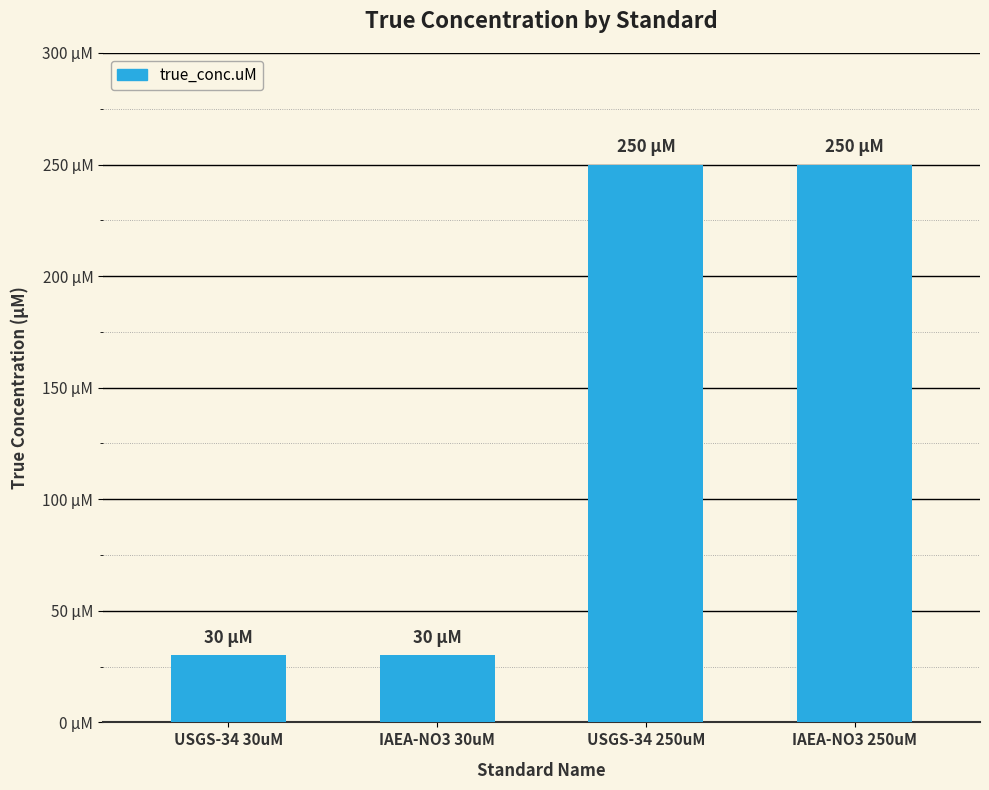

What is the sum of all values?

560